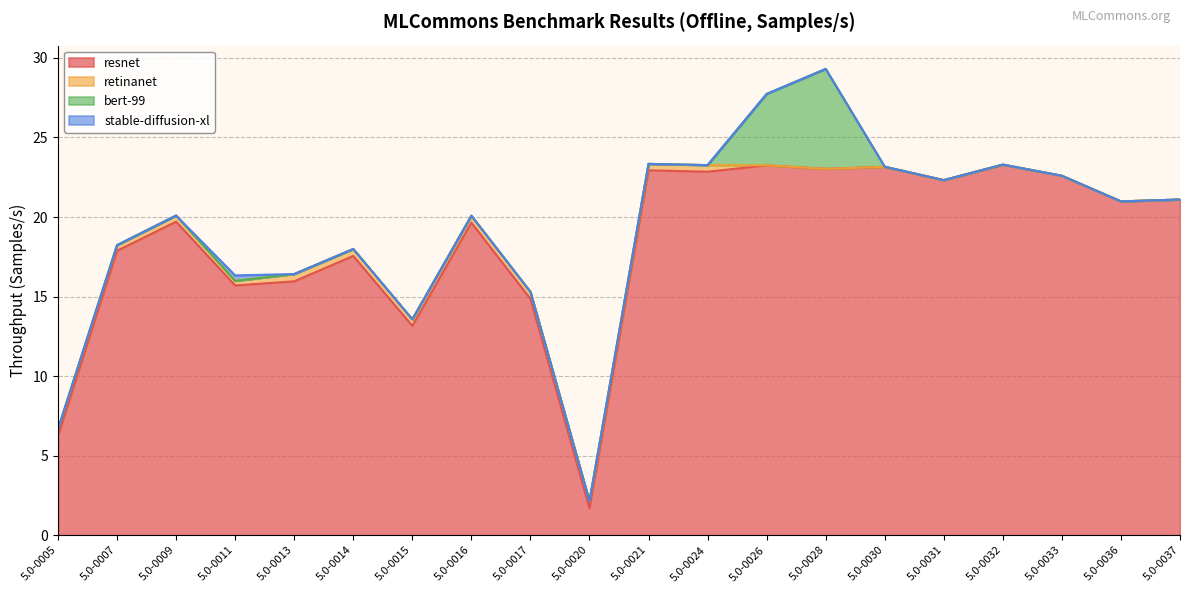

Reading left to right, transcribe all the data shown in this chart.

resnet: 6.2	17.9	19.7	15.7	16.0	17.6	13.2	19.6	14.9	1.7	22.9	22.8	23.2	23.0	23.2	22.3	23.3	22.6	21.0	21.1
retinanet: 0.4	0.4	0.4	0.3	0.5	0.4	0.4	0.4	0.4	0.4	0.4	0.4	0.0	0.0	0.0	0.0	0.0	0.0	0.0	0.0
bert-99: 0.0	0.0	0.0	0.0	0.0	0.0	0.0	0.0	0.0	0.0	0.0	0.0	4.5	6.3	0.0	0.0	0.0	0.0	0.0	0.0
stable-diffusion-xl: 0.0	0.0	0.0	0.3	0.0	0.0	0.0	0.0	0.0	0.0	0.0	0.0	0.0	0.0	0.0	0.0	0.0	0.0	0.0	0.0